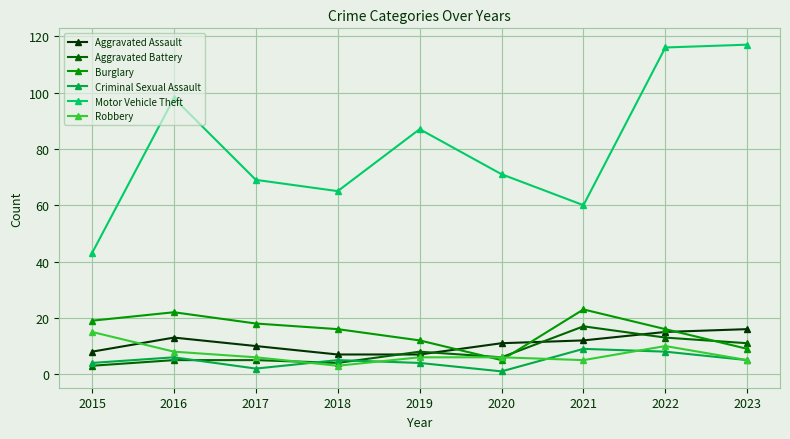

The value of Burglary at 2019 is 3. True or false?

False